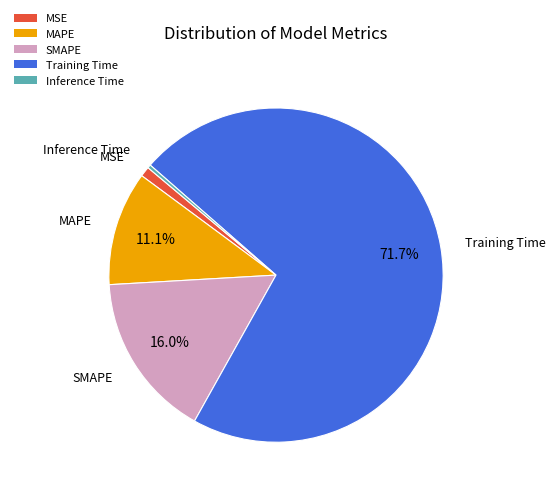

Does SMAPE account for over 50% of the chart?

No